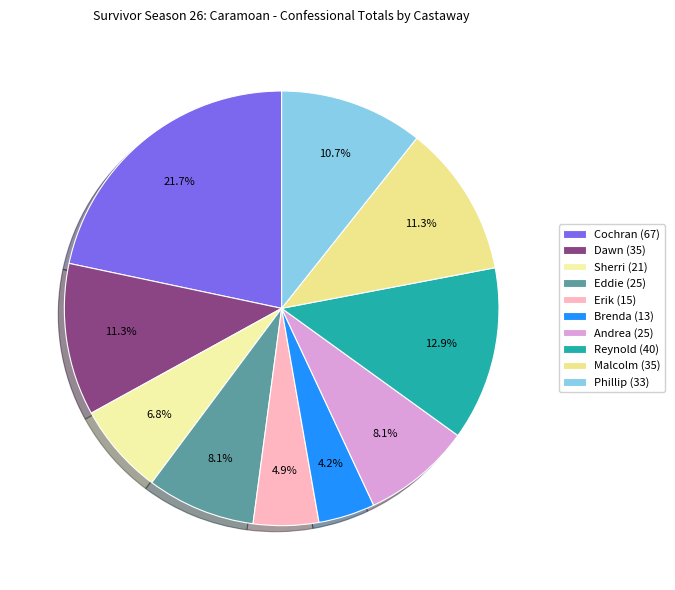

To the nearest percent, what is the combined percentage of Cochran and Malcolm?

33%